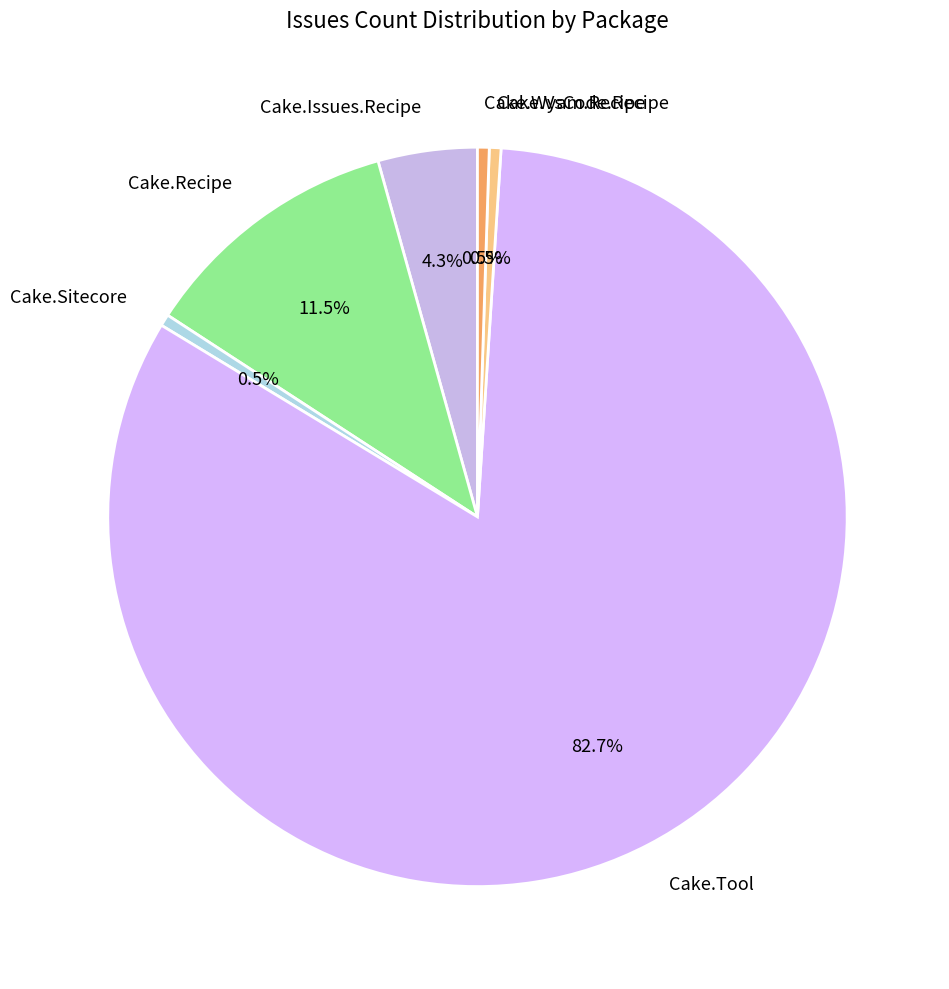

Between Cake.Tool and Cake.Sitecore, which is larger?

Cake.Tool